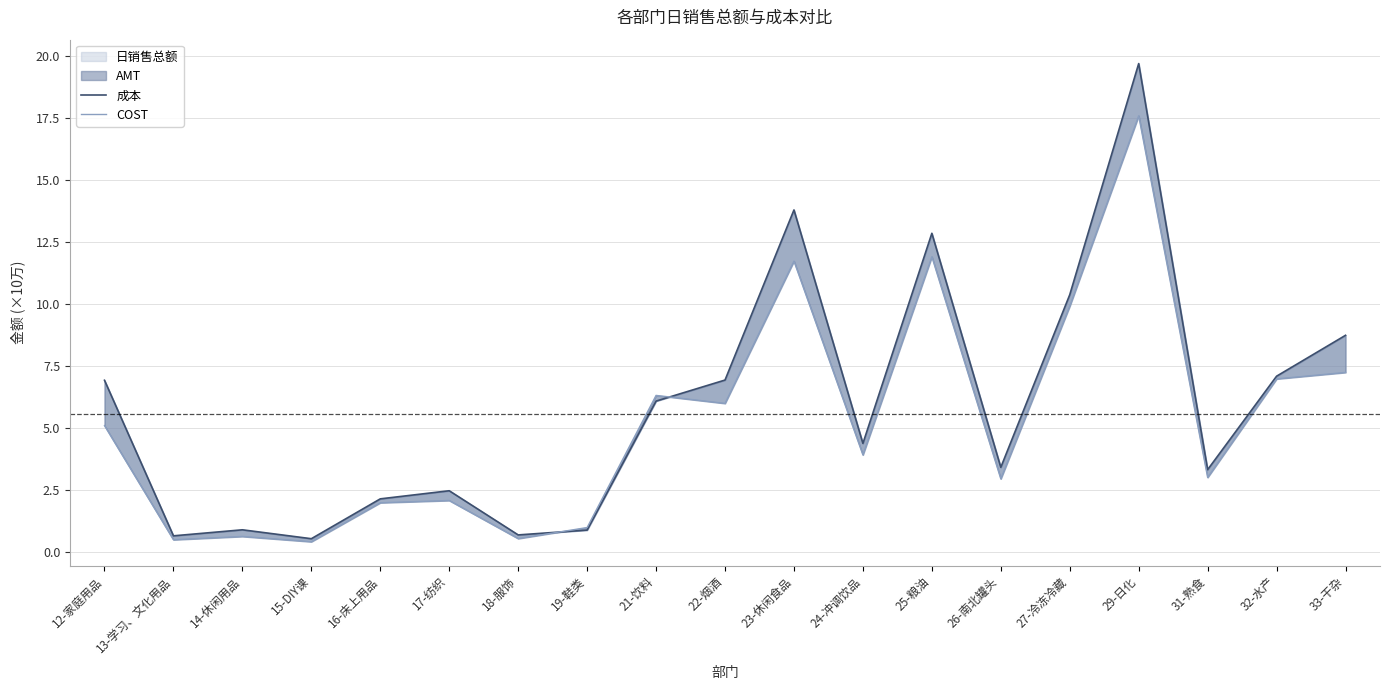

Is it true that COST equals 1.0 at 19-鞋类?

True